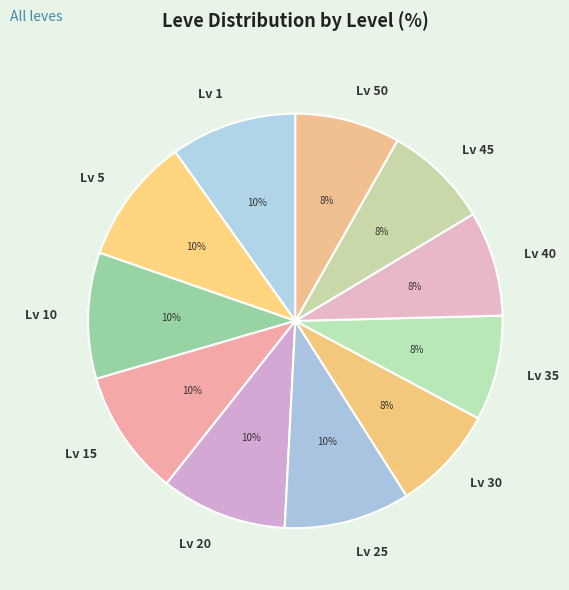

How many slices are in this pie chart?

11